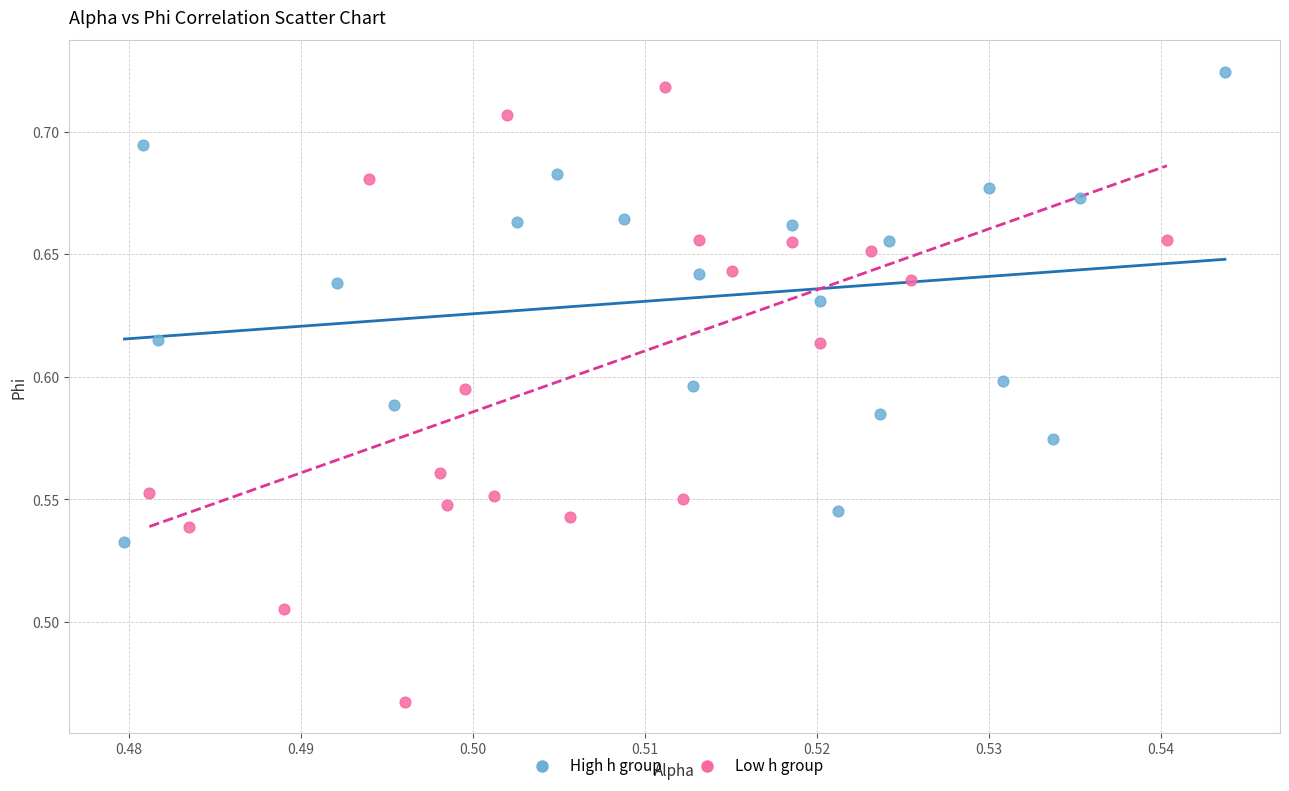

Which series has the widest spread of Y values?

Low h group